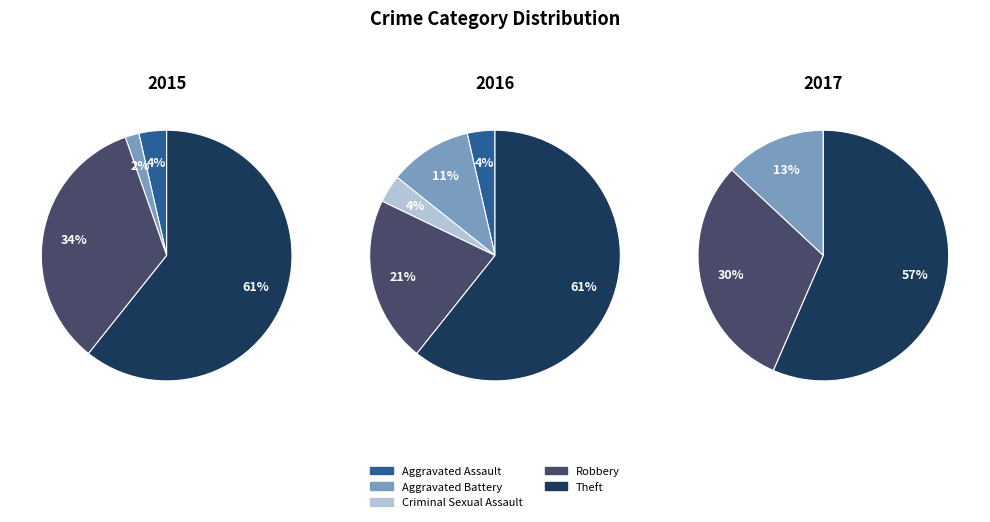

What percentage is the Theft slice, to the nearest percent?

59%